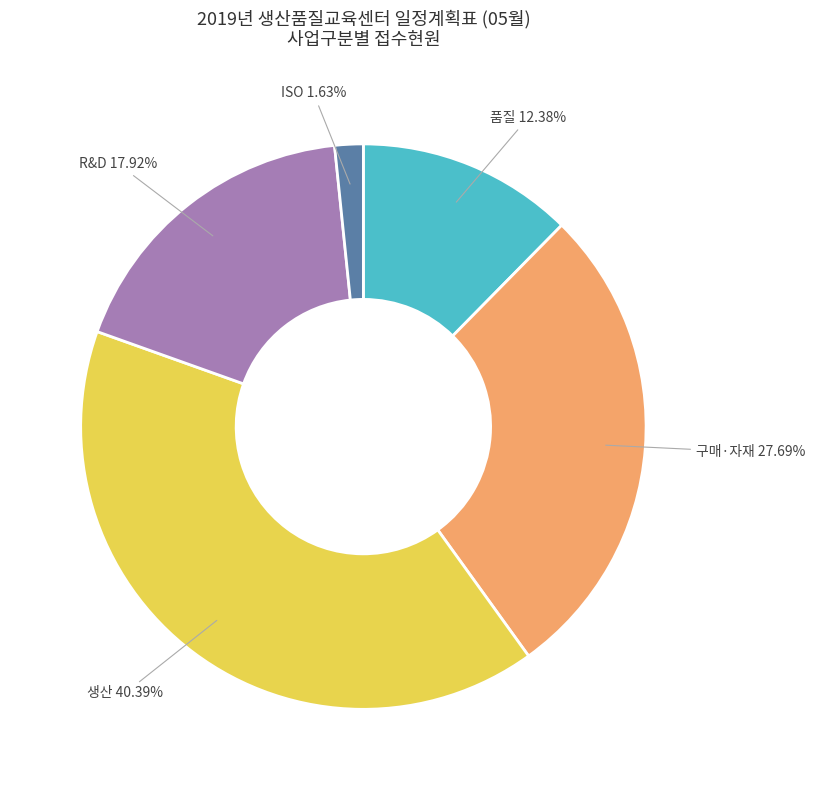

To the nearest percent, what is the difference between the largest and smallest slice percentages?

39%